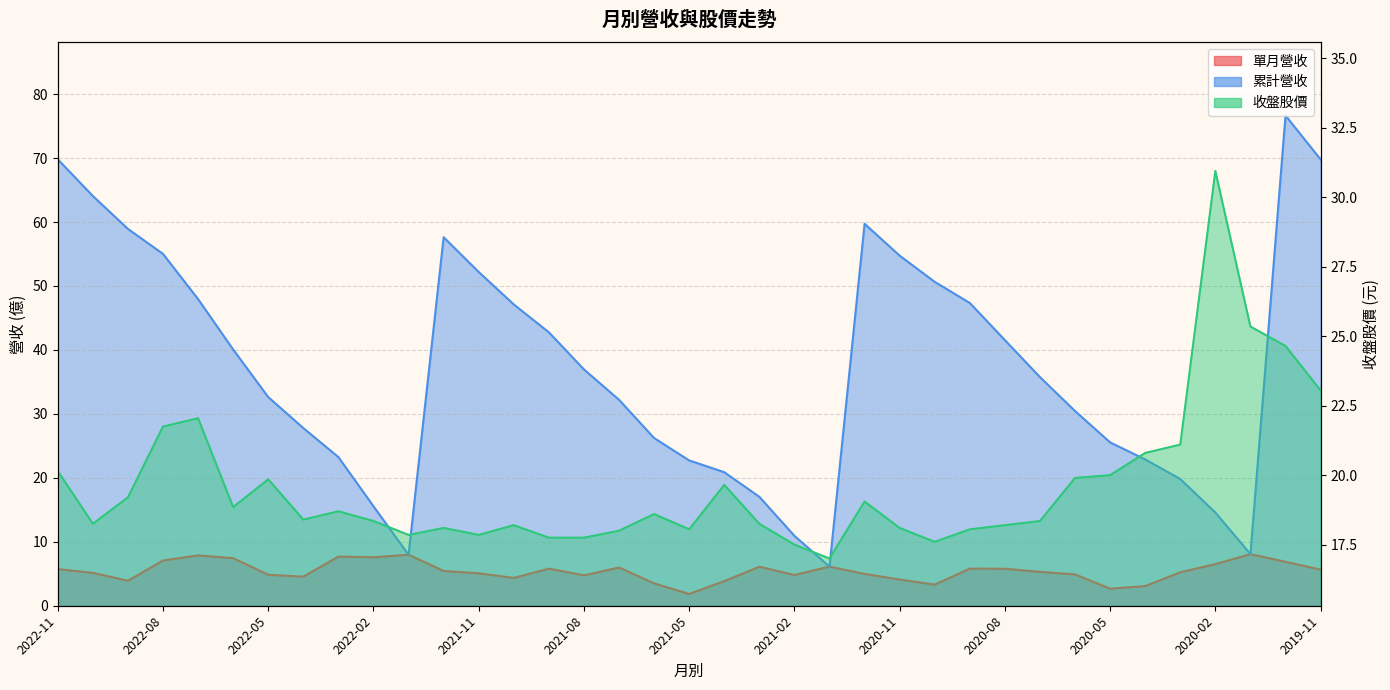

What is the difference between the maximum and minimum values in the 單月營收 series?

6.2